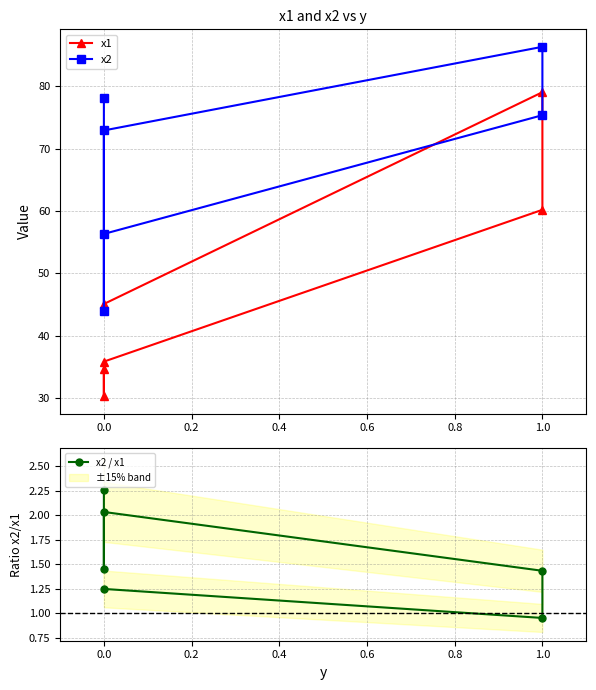

What are all the series names shown in the legend?

x1, x2, x2 / x1